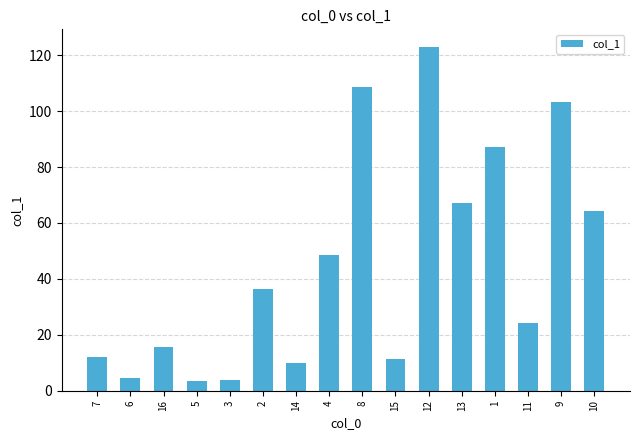

At which label does the data first exceed 36?

2